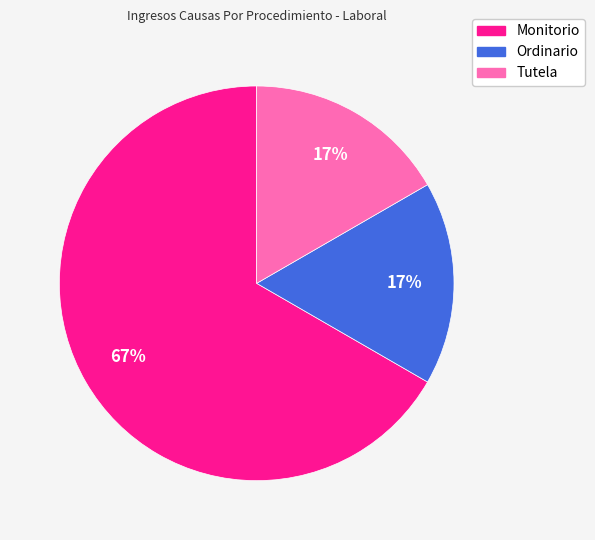

Does Monitorio account for over 50% of the chart?

Yes